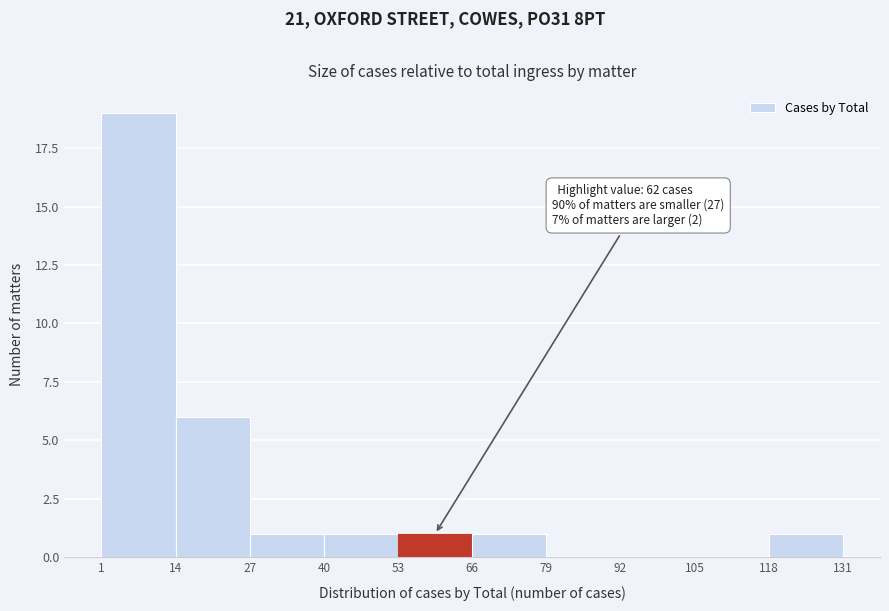

Over which range of the x-axis is the bar tallest?

1 to 14